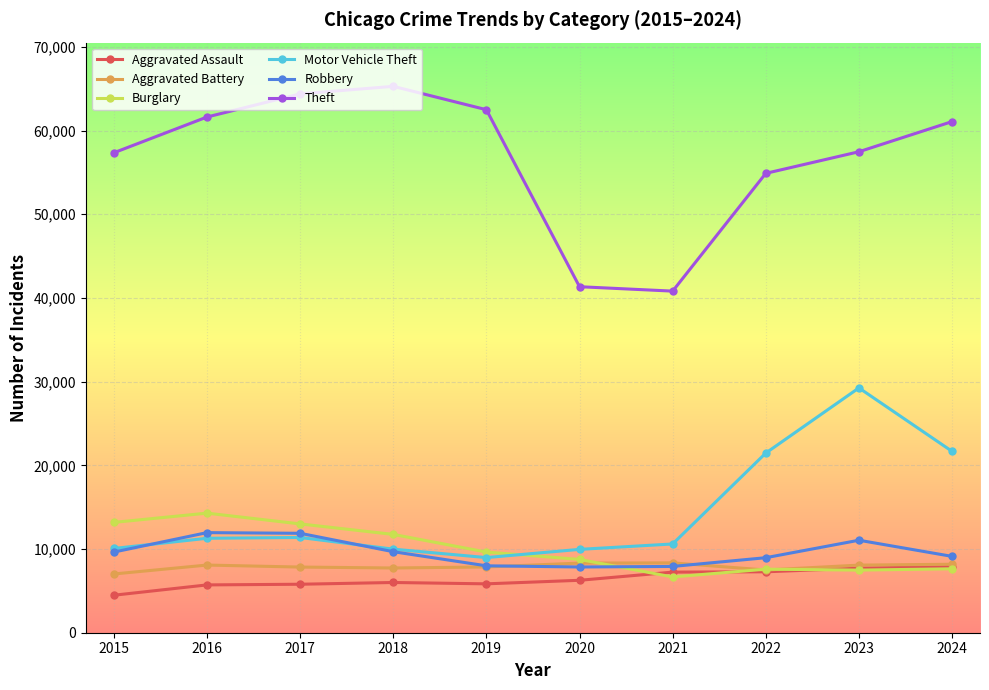

What is the value of the Motor Vehicle Theft point at the 5th from the left?

8978